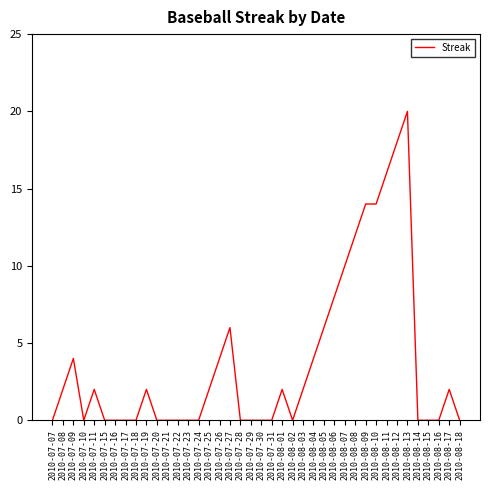

What is the change in value from 2010-07-23 to 2010-08-13?

+20